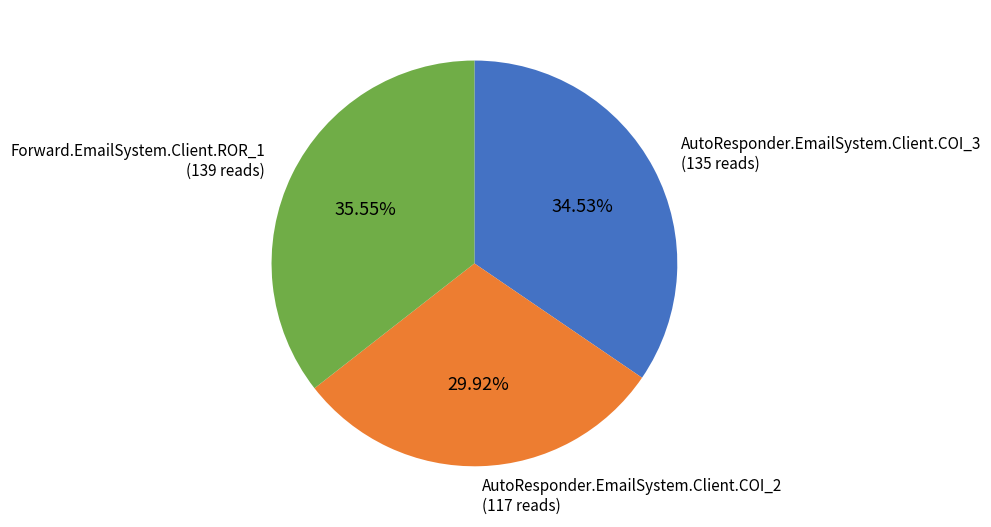

To the nearest percent, what percentage of the pie is AutoResponder.EmailSystem.Client.COI_2?

30%